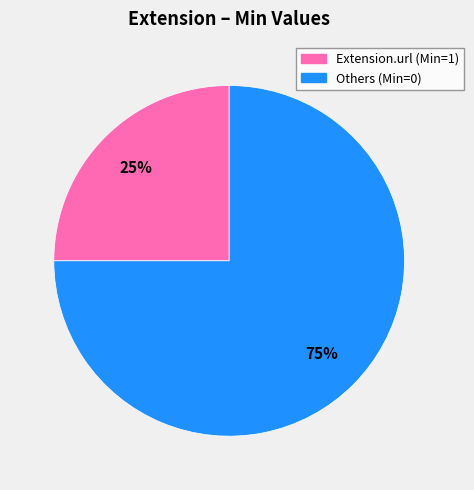

Does any single category account for the majority?

Yes